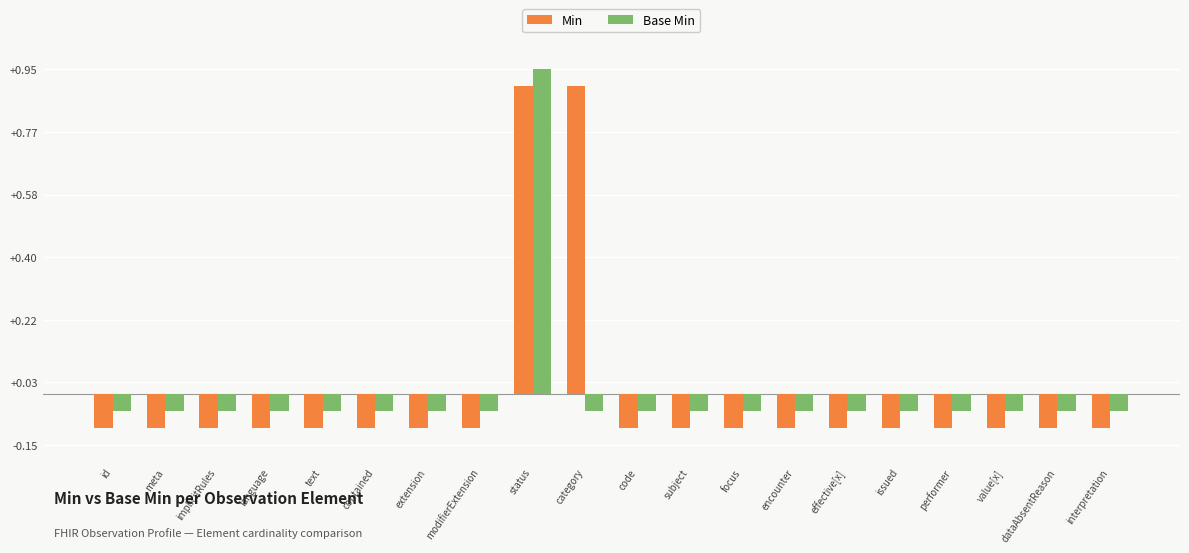

At code, list the series in order from largest to smallest.

Base Min, Min